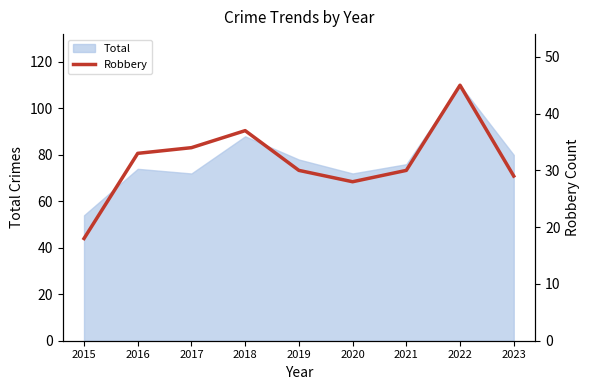

What is the value of the 6th point from the left?

28